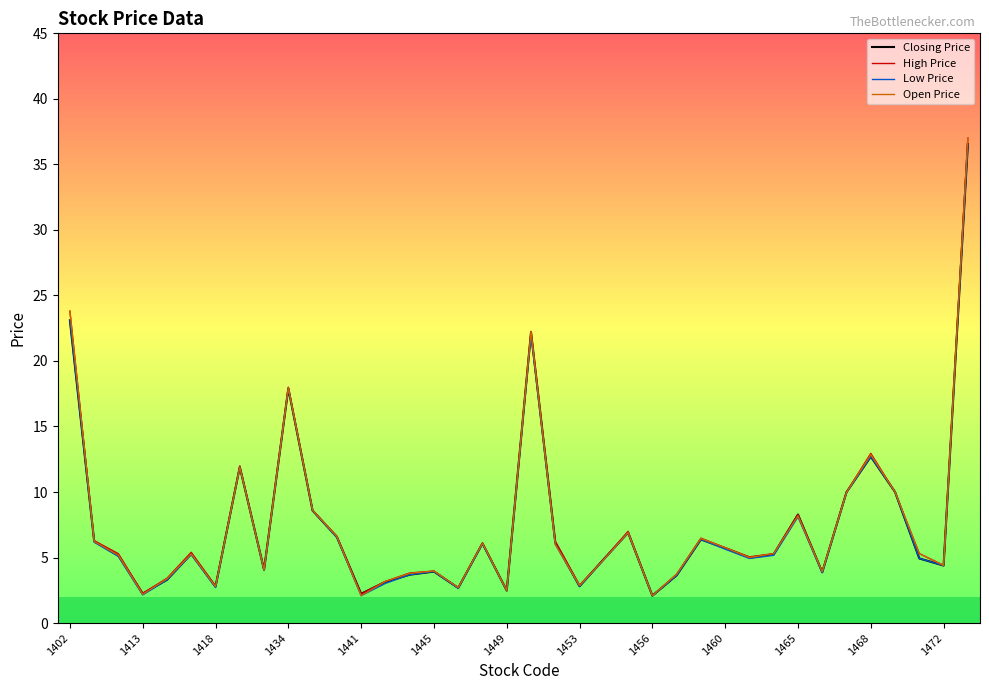

What is the minimum value shown in the chart?

2.1